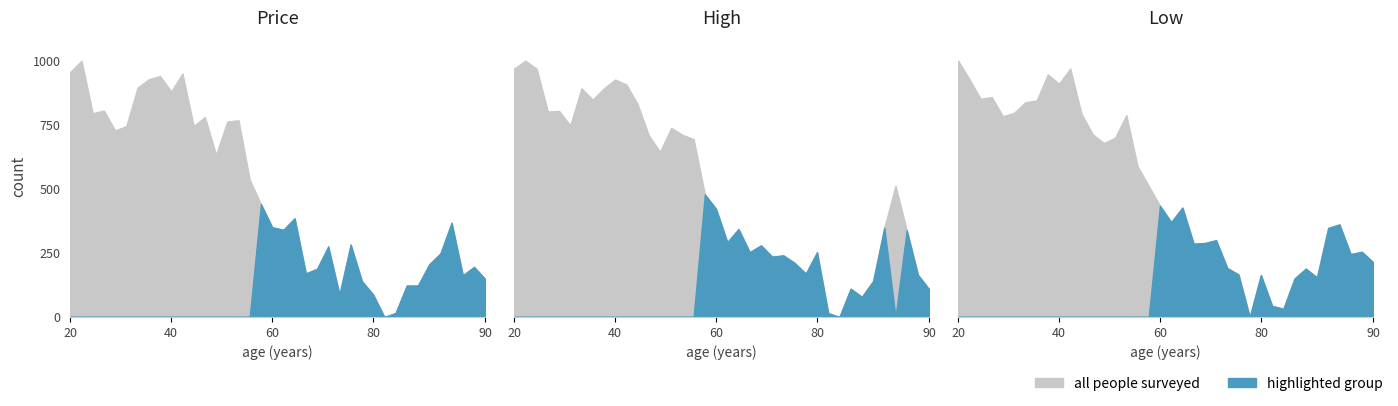

True or false: Low and High intersect in this chart.

False